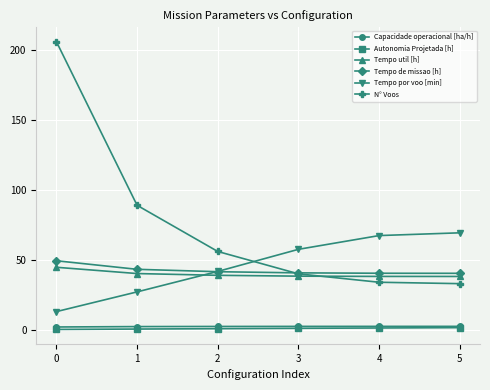

Which series has the widest spread of values?

N° Voos